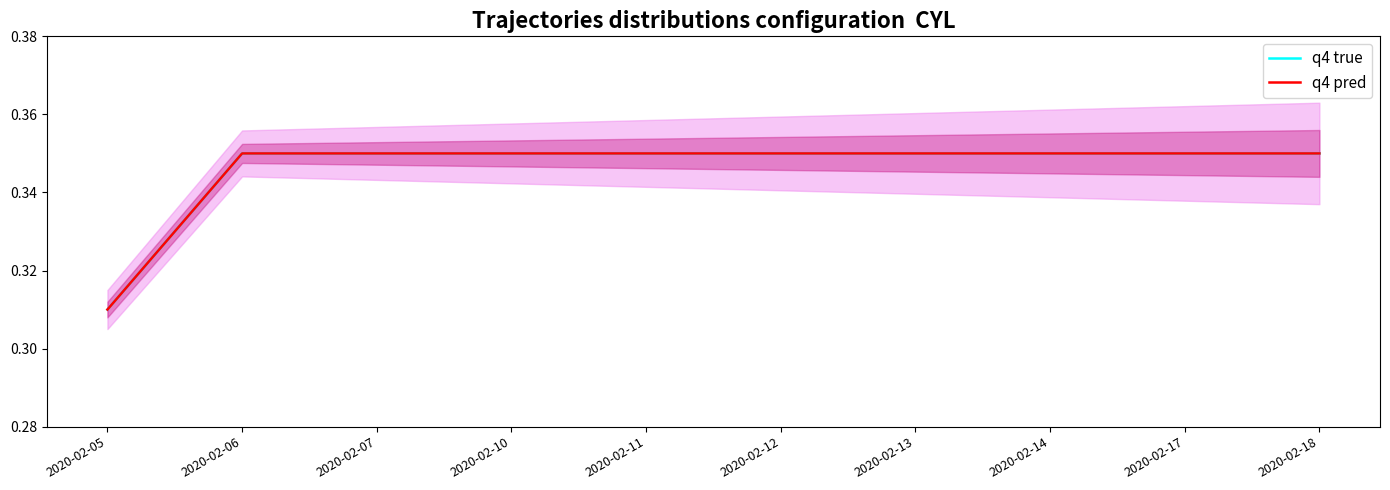

What is the maximum value for q4 true?

0.3